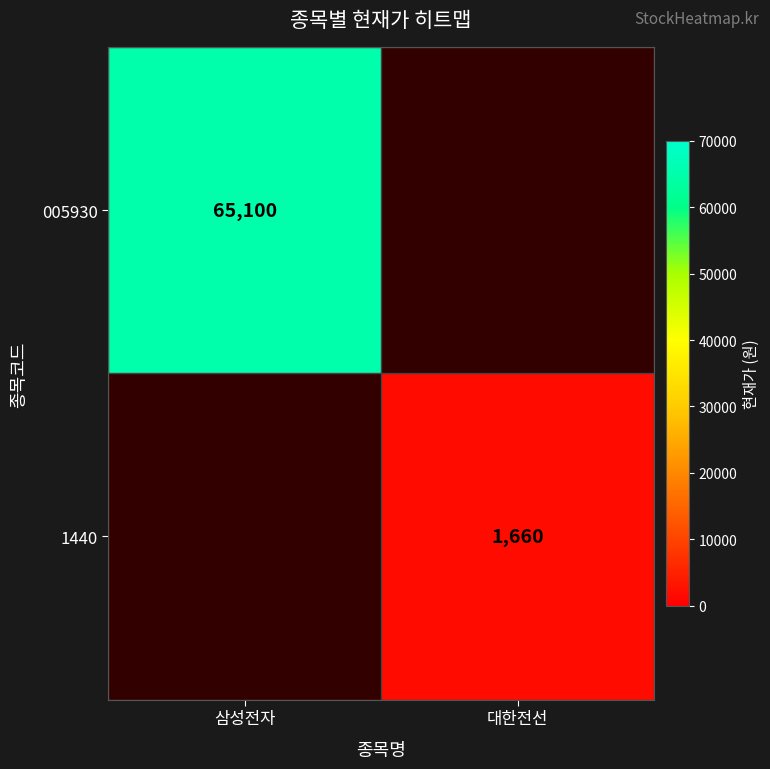

Is it true that 1440 equals 2513 at 대한전선?

False